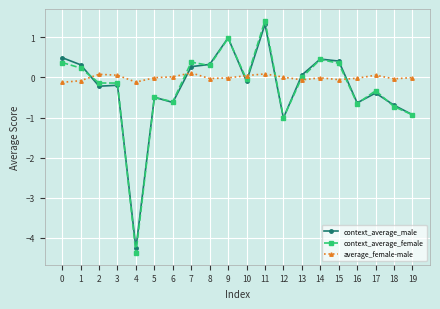

How many distinct data groups are displayed?

3